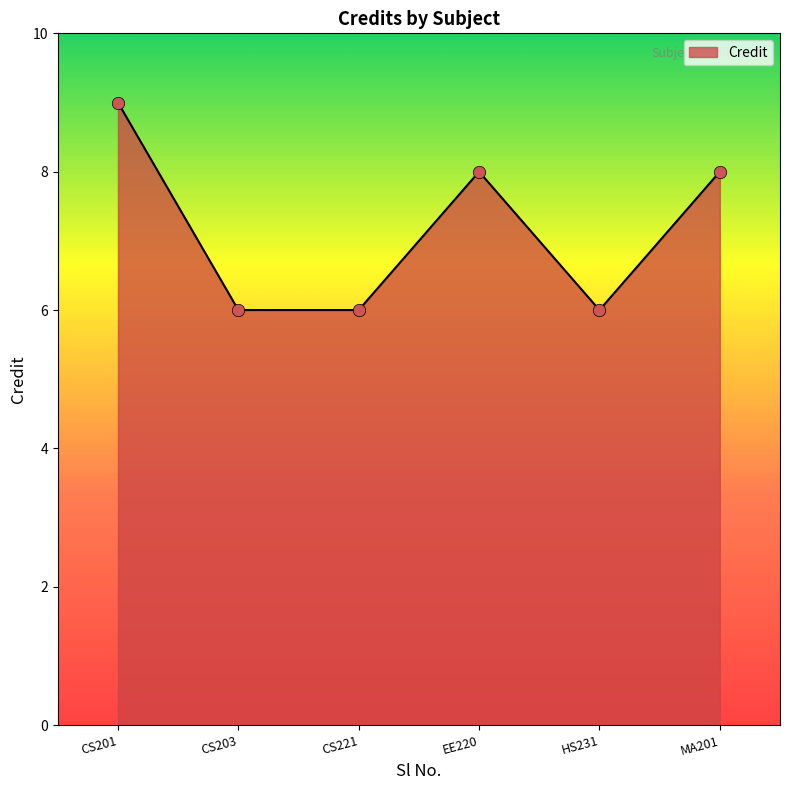

Approximately how many times larger is the value at CS203 compared to CS221?

1.0